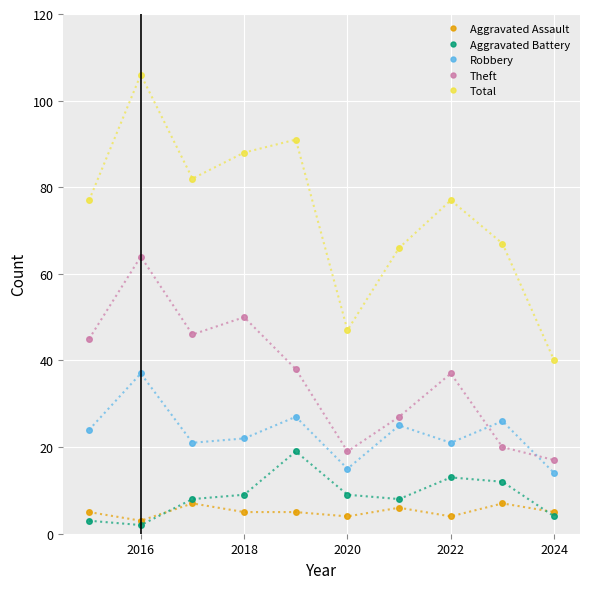

What is the difference between the maximum and minimum values in the Theft series?

47